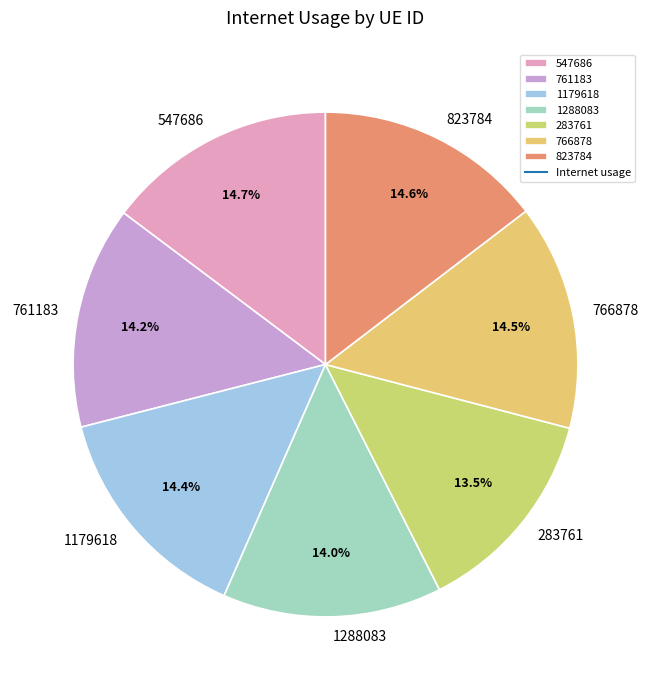

Between 547686 and 1288083, which is larger?

547686